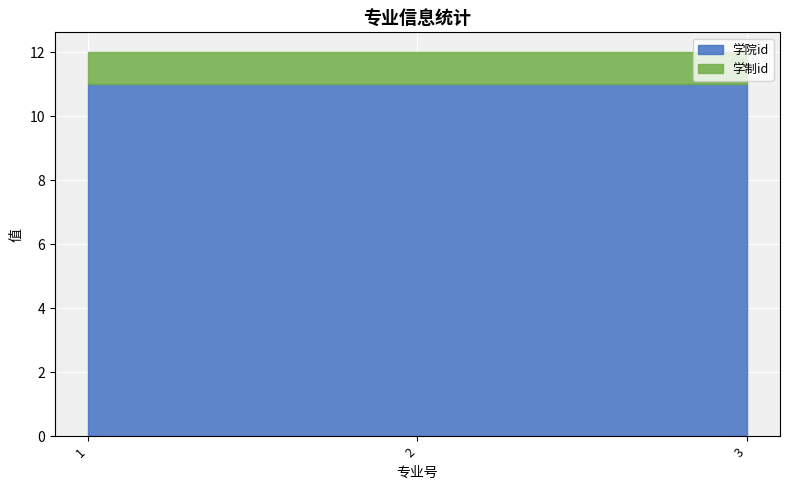

List the series in order of their overall mean, lowest first.

学制id, 学院id